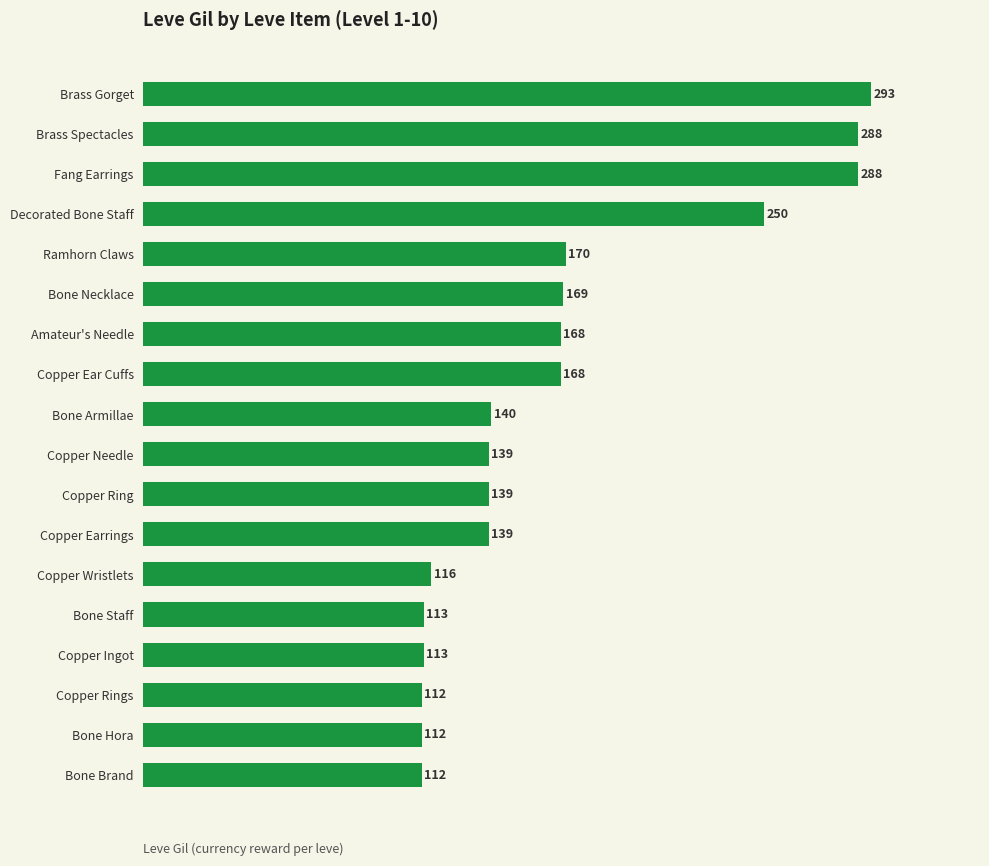

What is the average value?

168